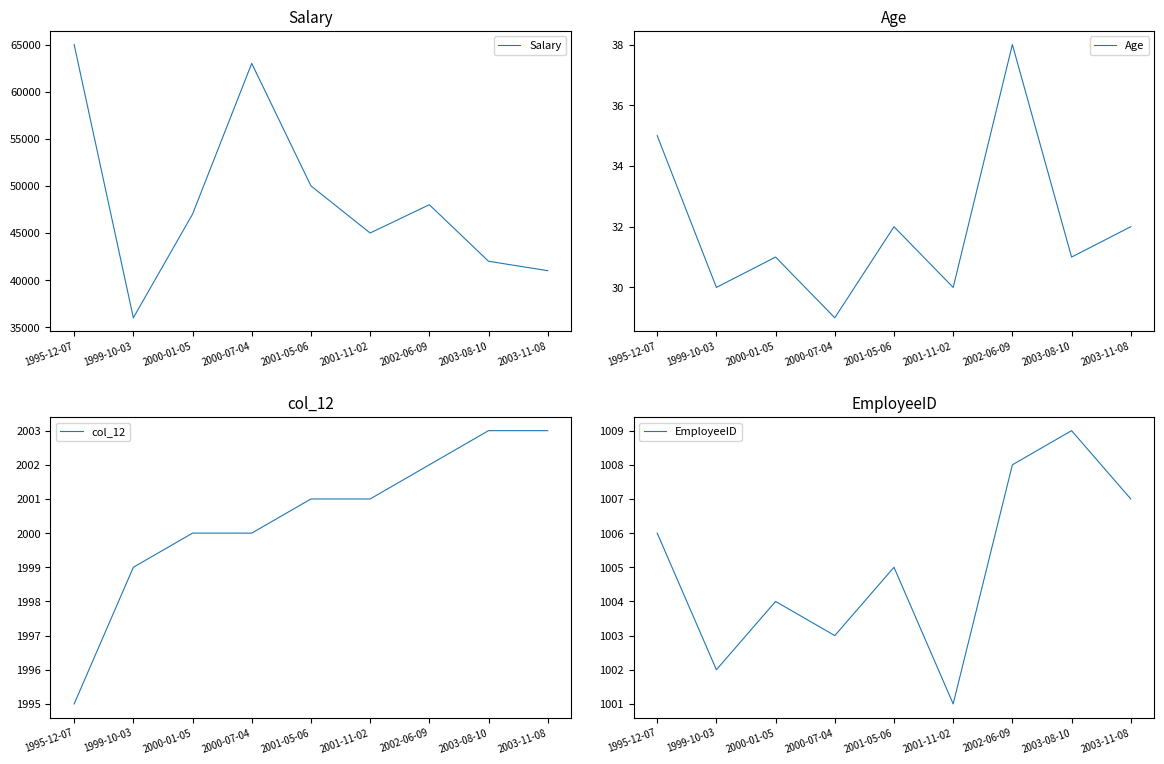

What is the sum of all EmployeeID values?

9045